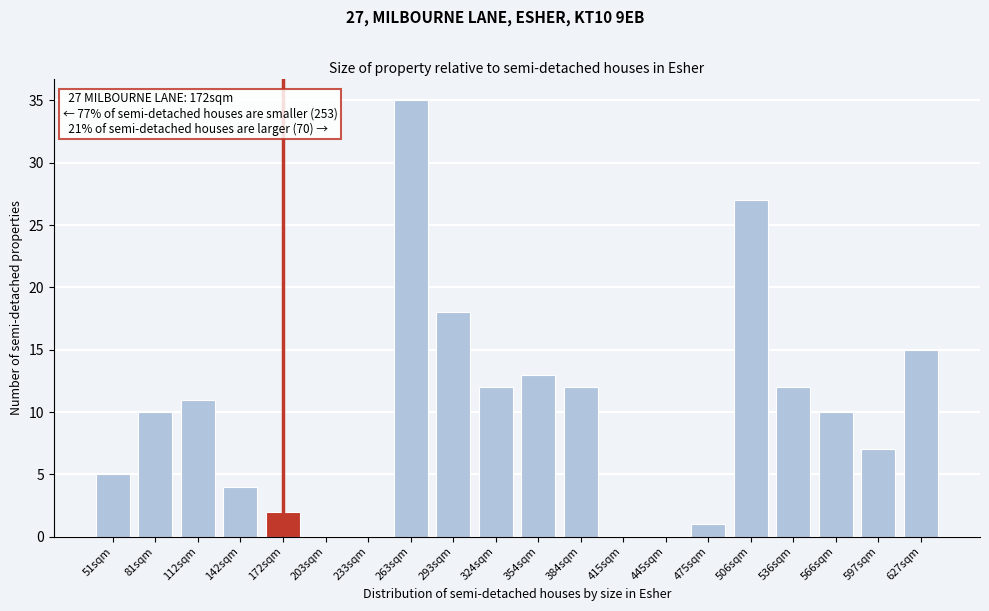

Reading right to left, list all the values displayed in this chart.

627sqm=15	597sqm=7	566sqm=10	536sqm=12	506sqm=27	475sqm=1	445sqm=0	415sqm=0	384sqm=12	354sqm=13	324sqm=12	293sqm=18	263sqm=35	233sqm=0	203sqm=0	172sqm=2	142sqm=4	112sqm=11	81sqm=10	51sqm=5